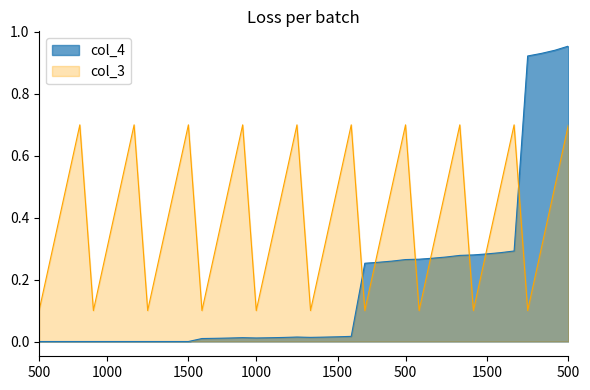

True or false: col_3 and col_4 intersect in this chart.

True